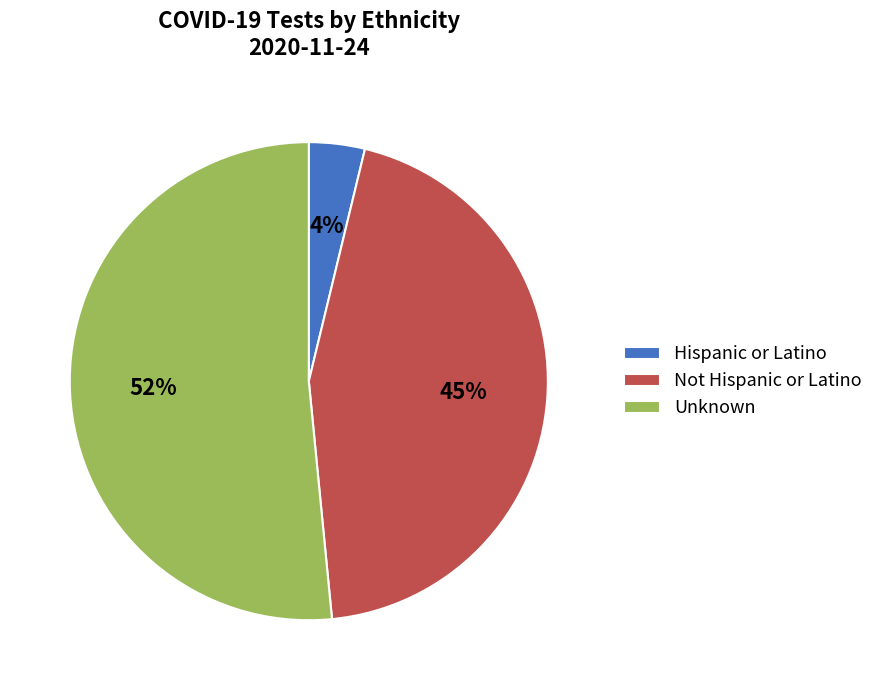

How many slices are in this pie chart?

3